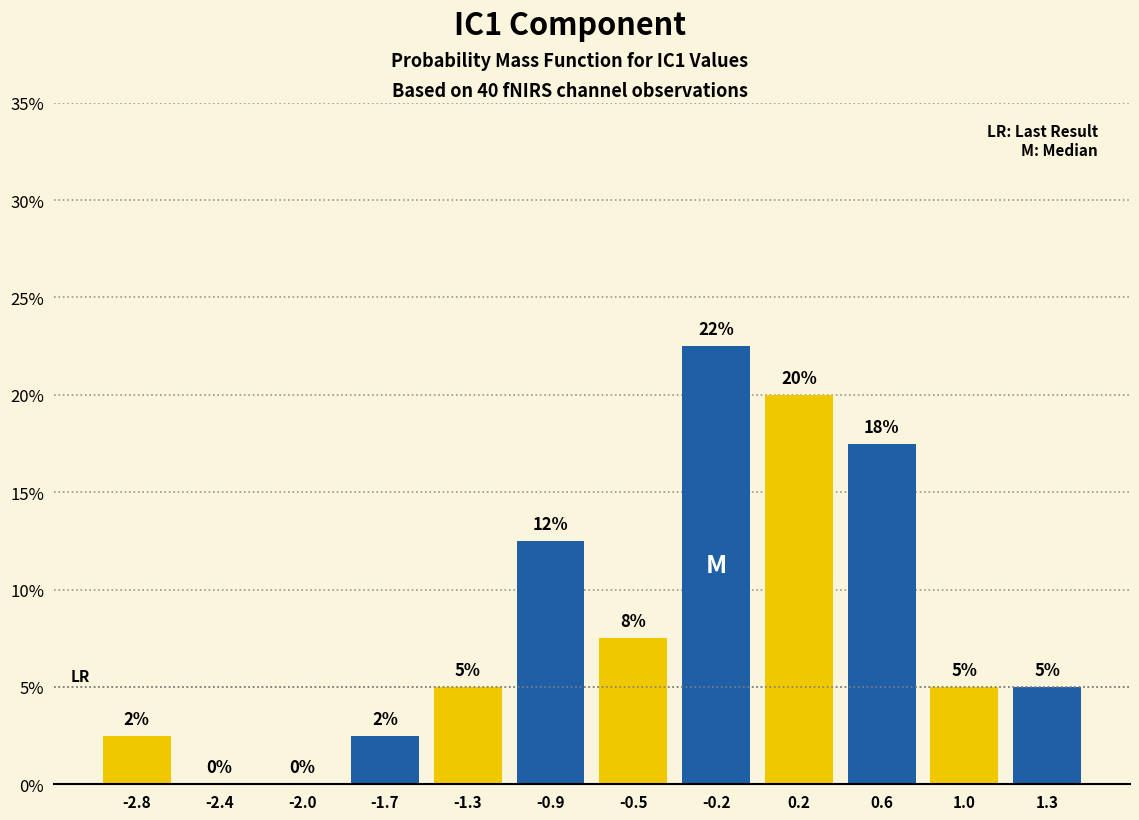

Over which range of the x-axis is the bar tallest?

-0.35 to 0.00